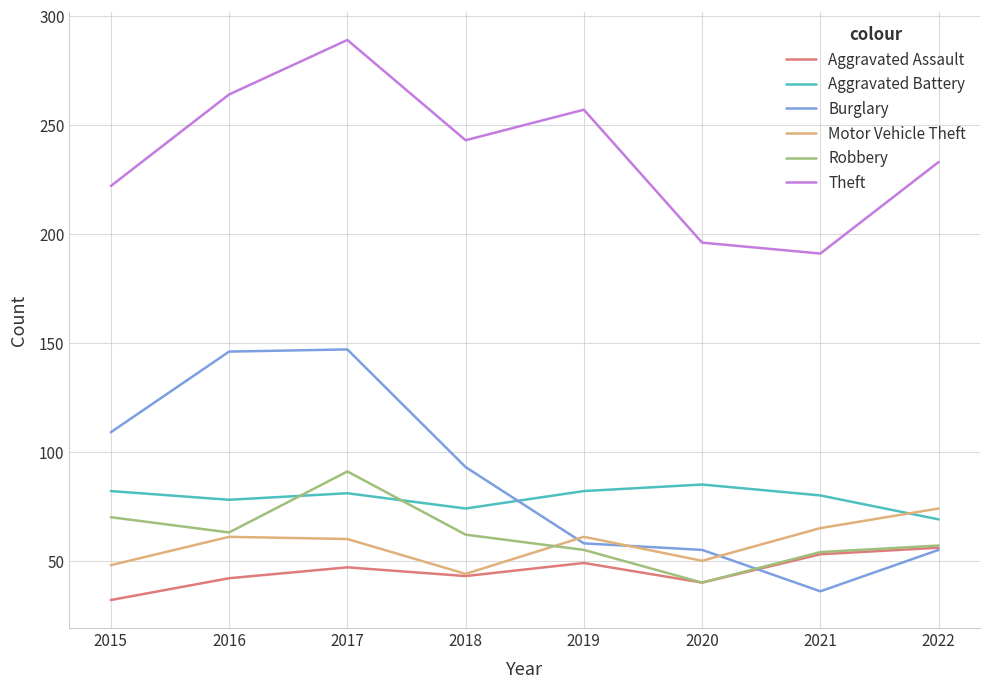

Which series has the largest range (max minus min)?

Burglary